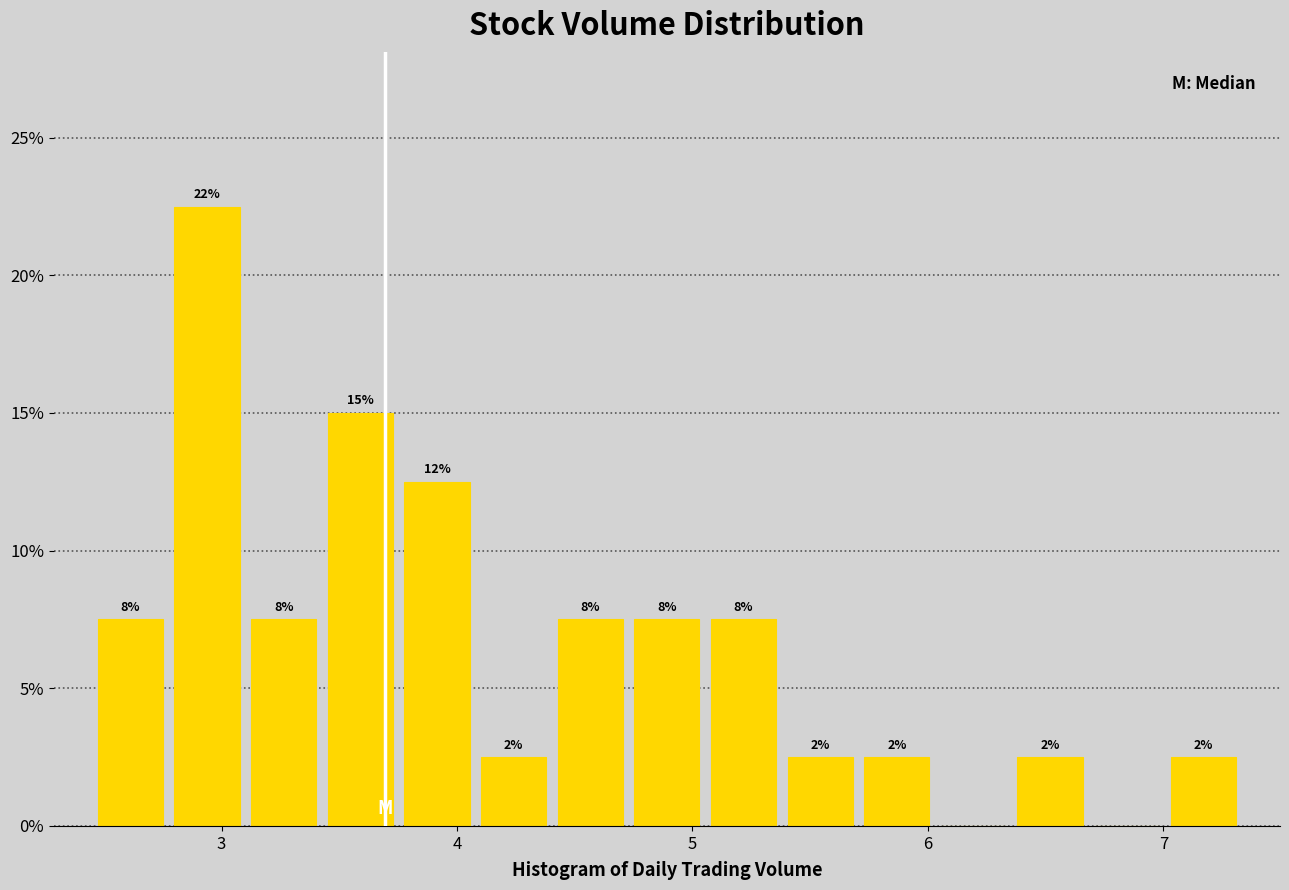

Around what value on the x-axis is the tallest bar? Give the approximate position of its centre, as read against the axis.

2.9